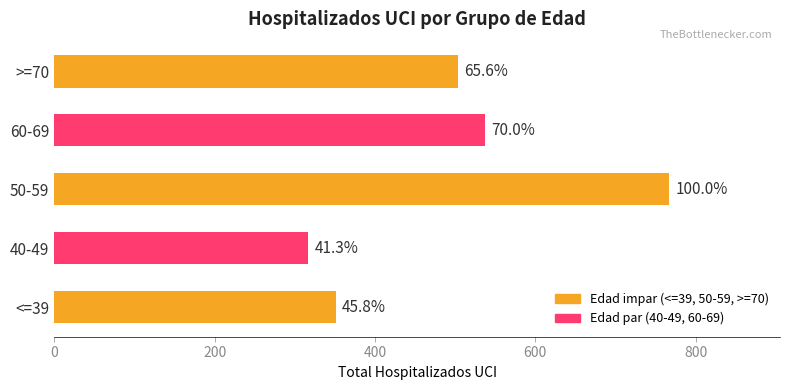

What is the average value?

495